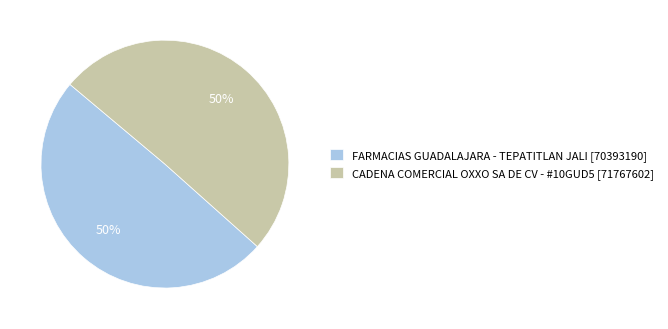

To the nearest percent, what is the combined percentage of FARMACIAS GUADALAJARA - TEPATITLAN JALI [70393190] and CADENA COMERCIAL OXXO SA DE CV - #10GUD5 [71767602]?

100%